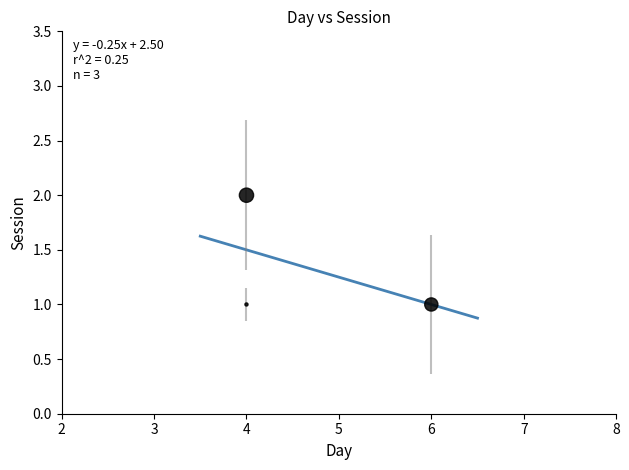

What is the average X value?

5